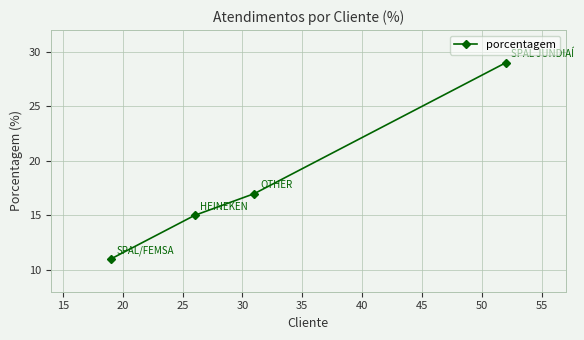

What is the greatest value displayed?

29